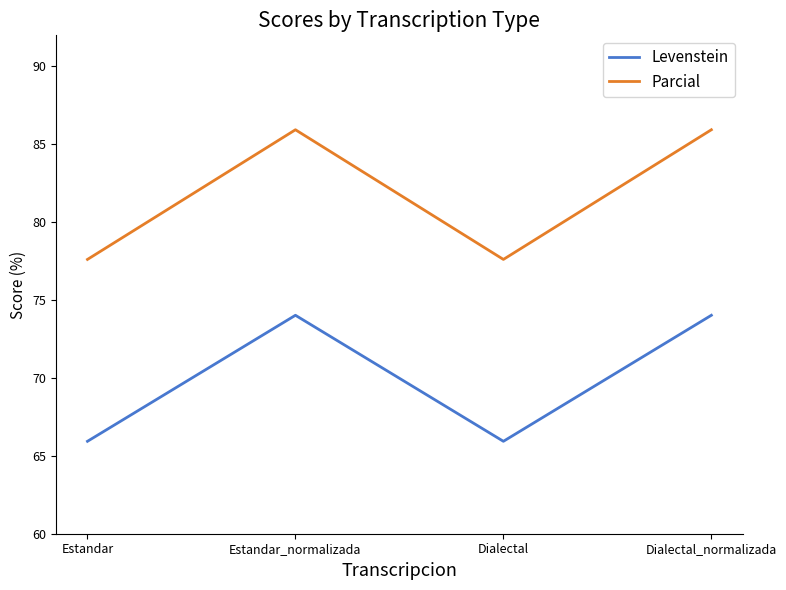

What is the highest value of the Levenstein series?

74.0